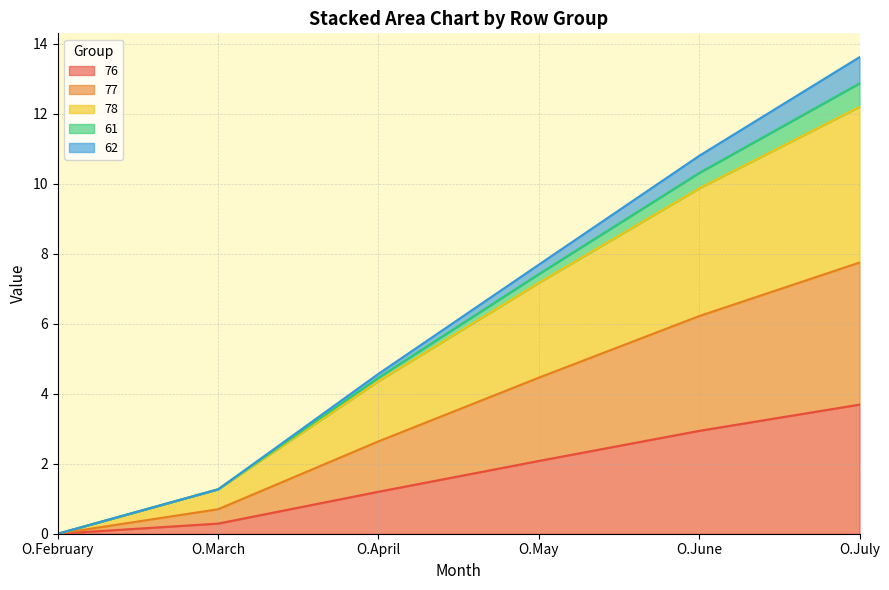

What are all the series names shown in the legend?

76, 77, 78, 61, 62